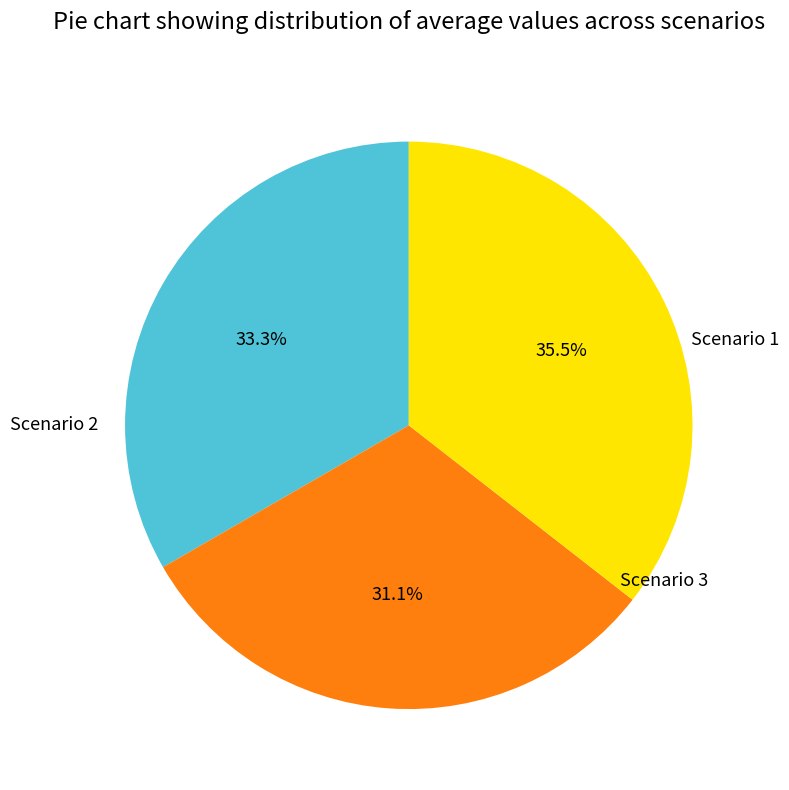

Count the number of slices in the pie.

3